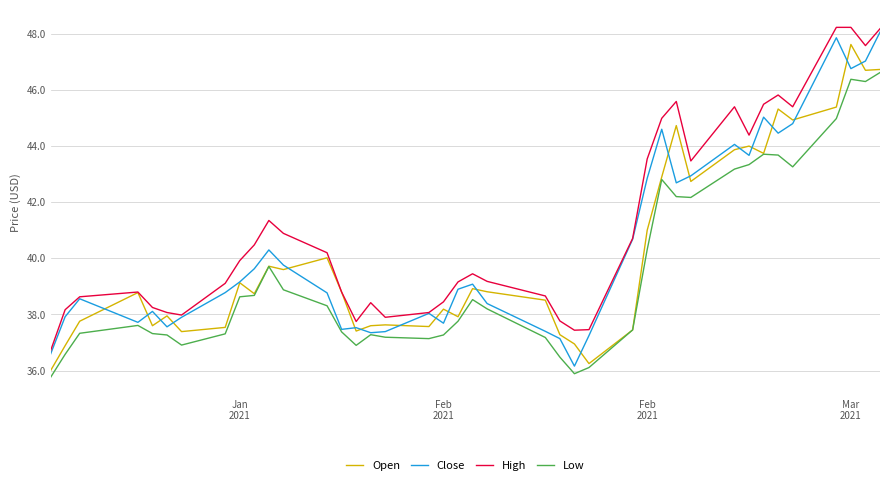

Which series has the largest total across all categories?

High